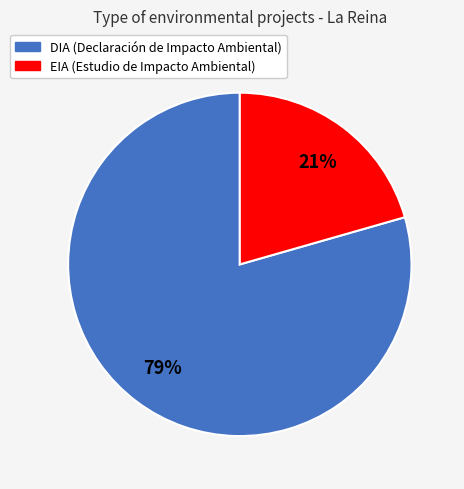

Is there any slice that represents more than half of the pie?

Yes